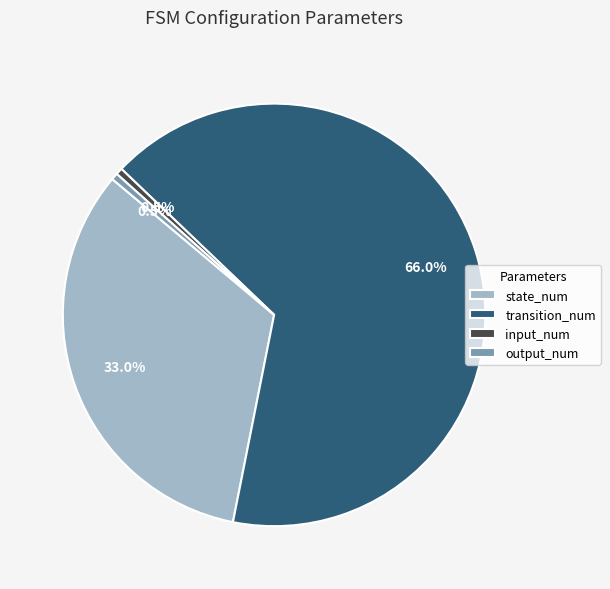

Which slice represents more than half of the pie?

transition_num